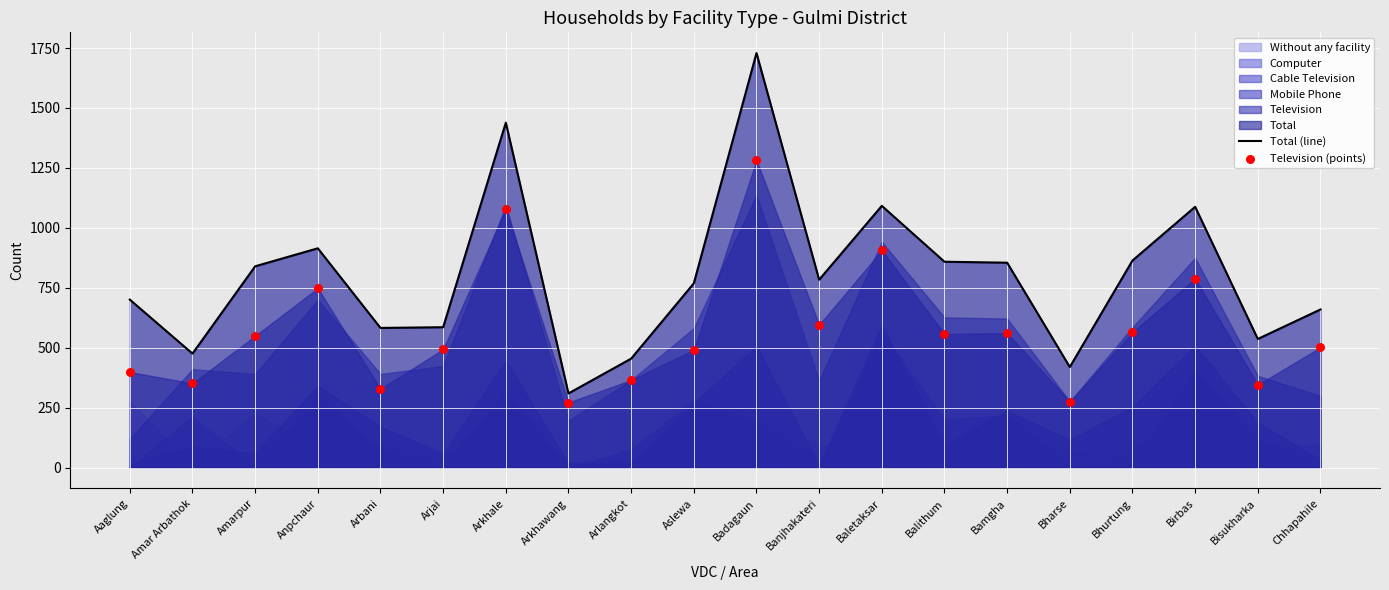

Which series has the largest Y range (max minus min)?

Total (line)